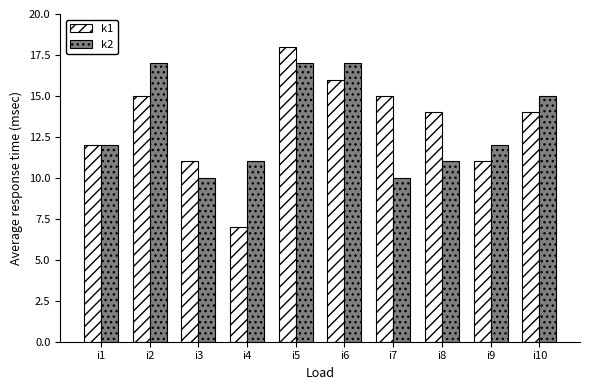

Reading left to right, list all the values displayed in this chart.

k1: i1=12	i2=15	i3=11	i4=7	i5=18	i6=16	i7=15	i8=14	i9=11	i10=14
k2: i1=12	i2=17	i3=10	i4=11	i5=17	i6=17	i7=10	i8=11	i9=12	i10=15